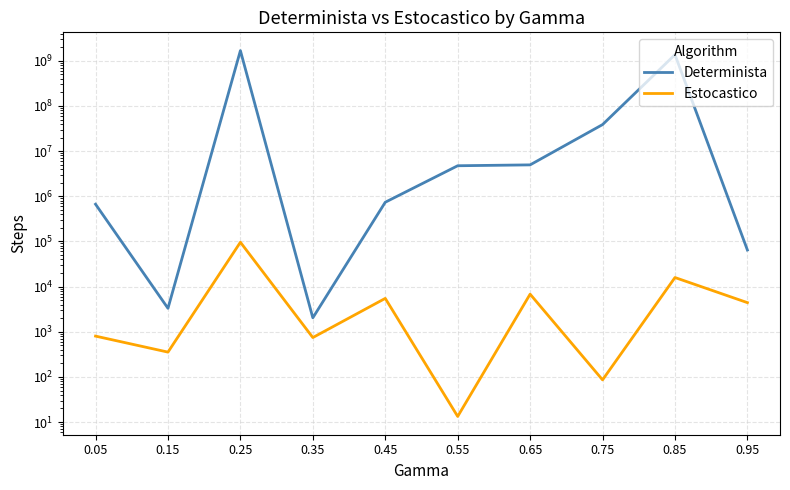

Which category has the highest value in the Determinista series?

0.25